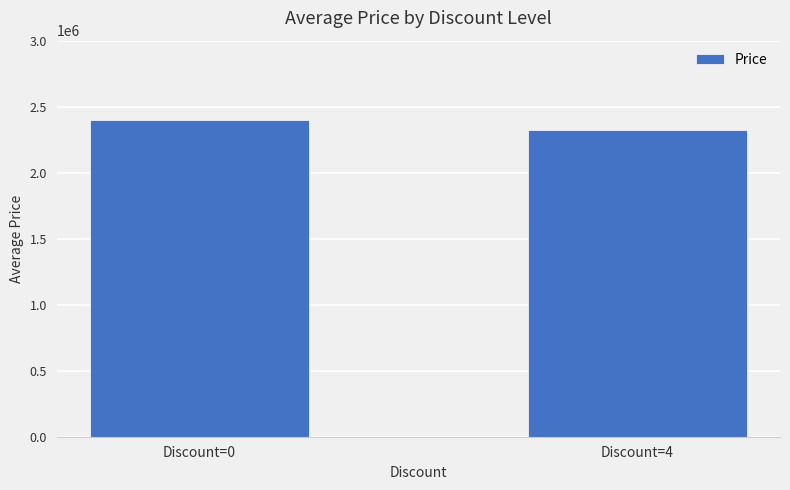

What is the ratio of the value at Discount=0 to the value at Discount=4?

1.0